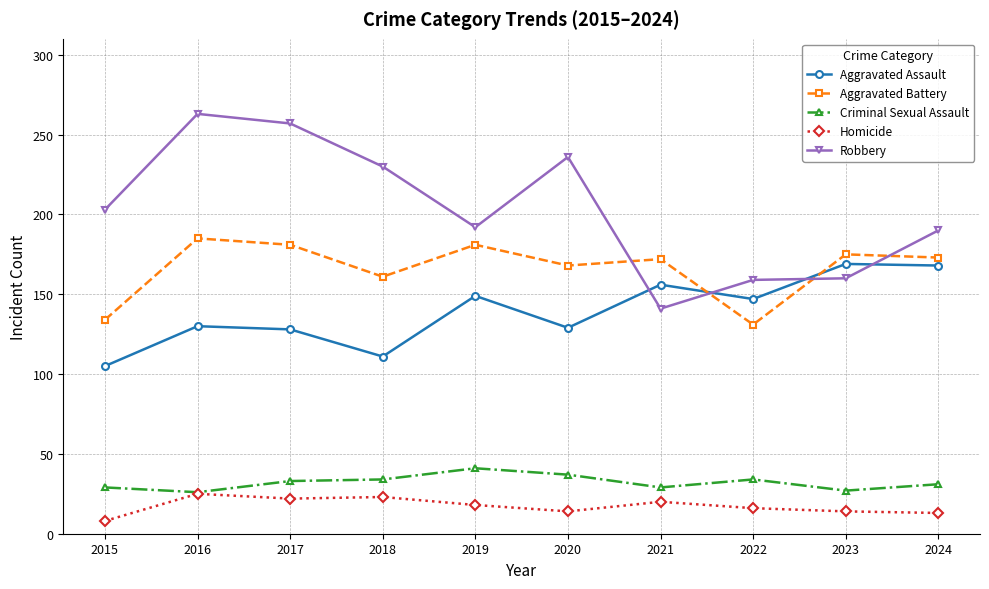

At how many categories does at least one series exceed 96?

10